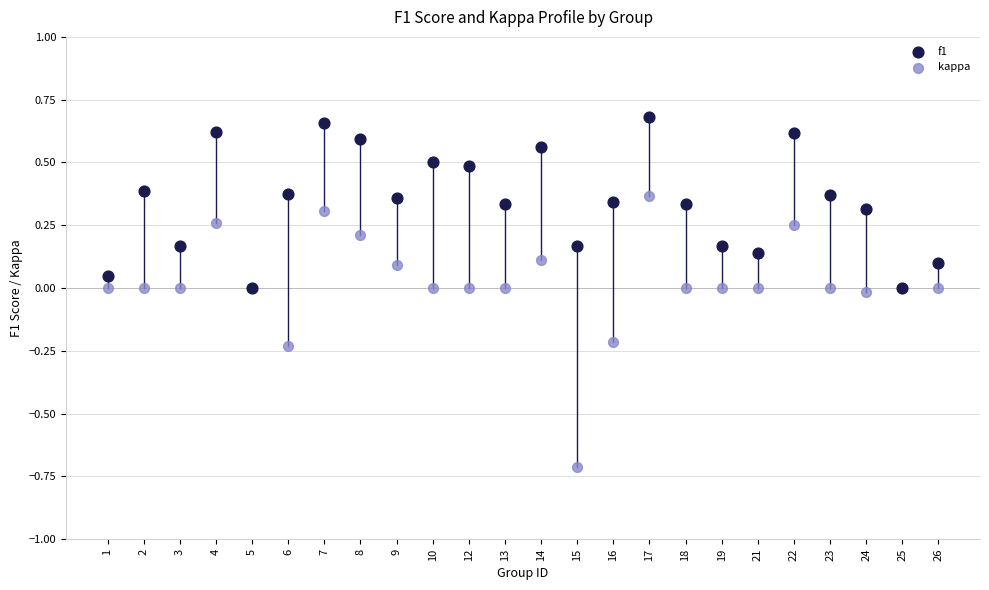

Which series contains the highest Y value?

f1